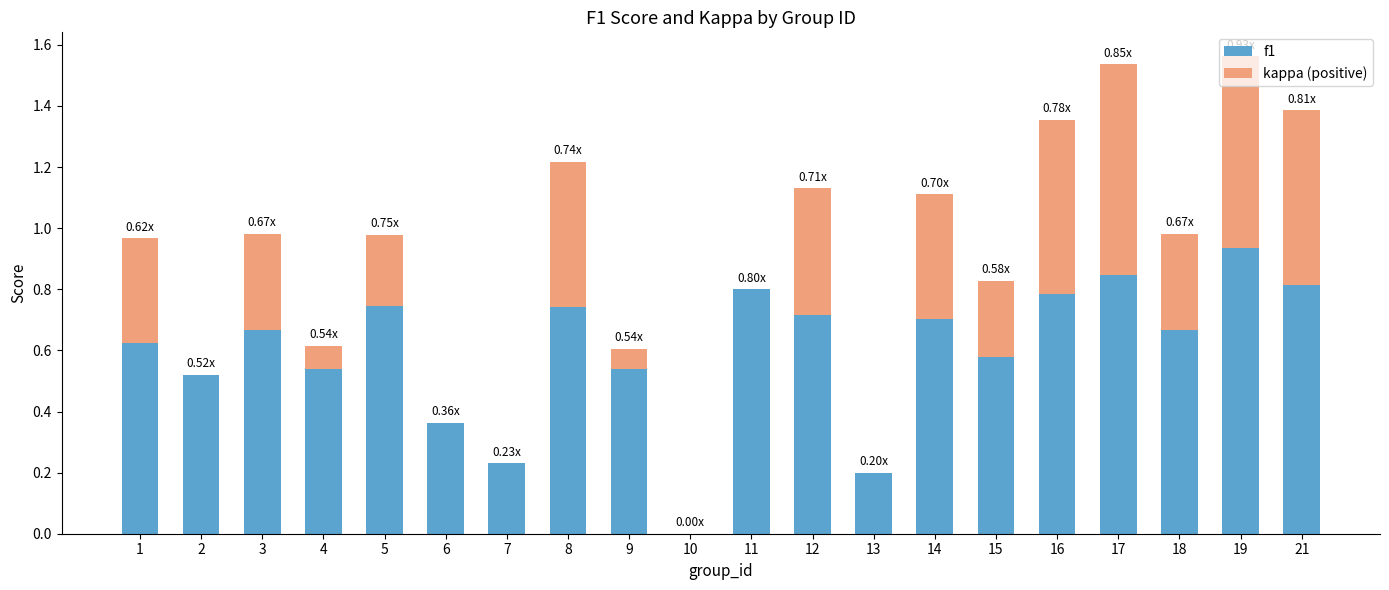

The value of f1 at 18 is 0.7. True or false?

True